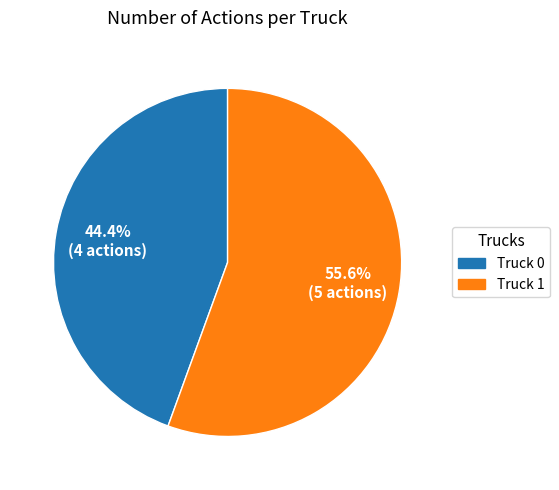

Count the number of slices in the pie.

2